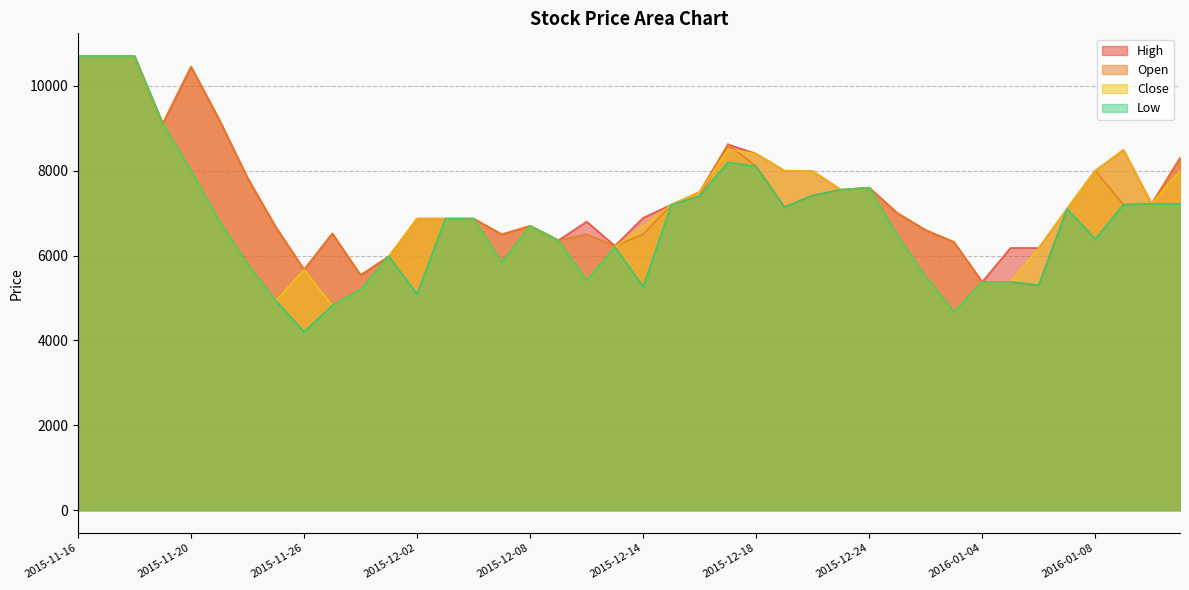

True or false: Open and High intersect in this chart.

False